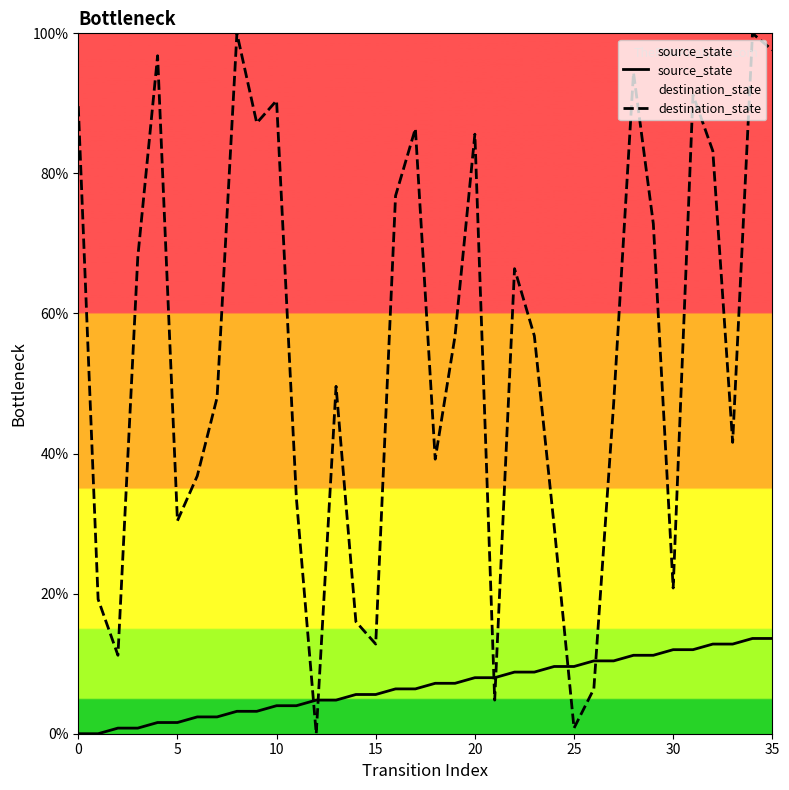

Rank the series by their average value, from highest to lowest.

destination_state, source_state